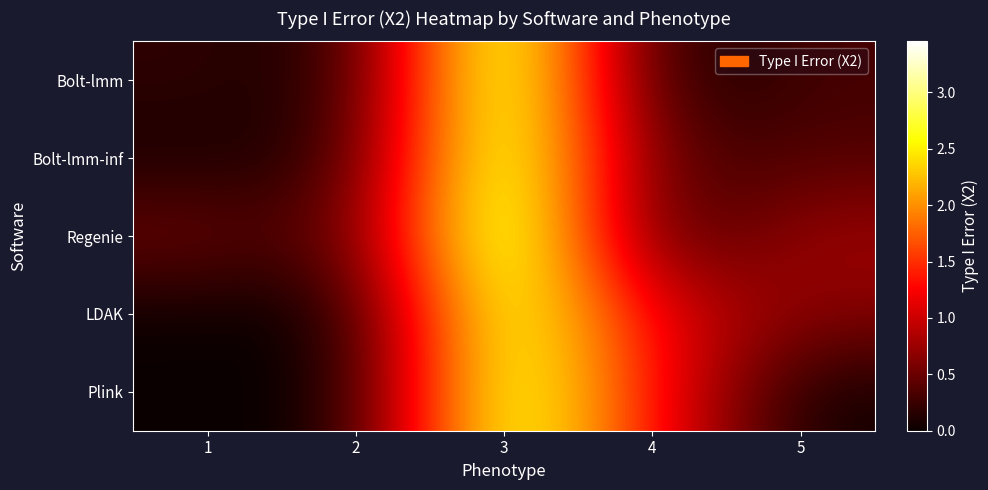

What is the greatest value displayed?

3.5